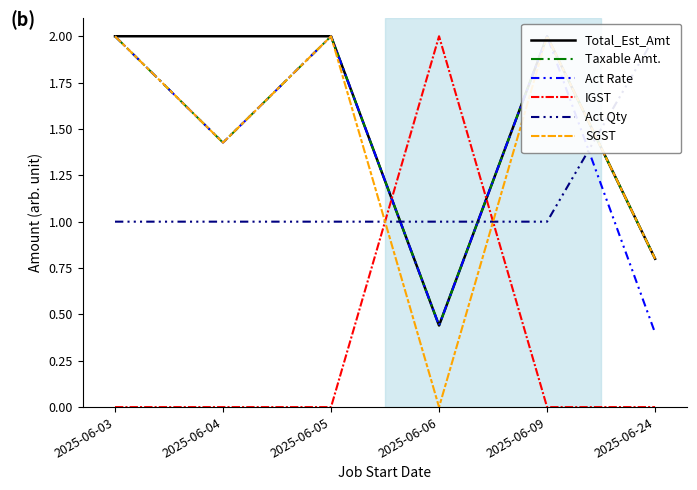

Which has a higher value, 2025-06-09 or 2025-06-04?

2025-06-09